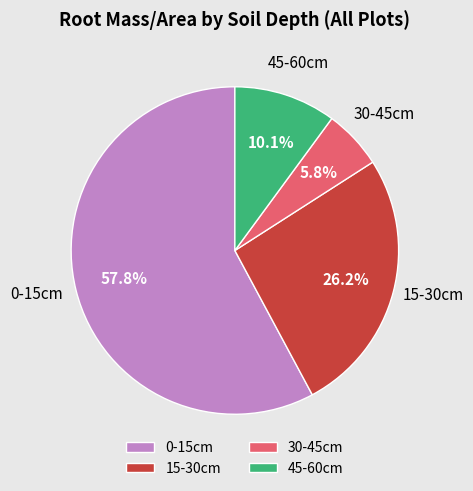

Rank the categories by value from lowest to highest.

30-45cm, 45-60cm, 15-30cm, 0-15cm